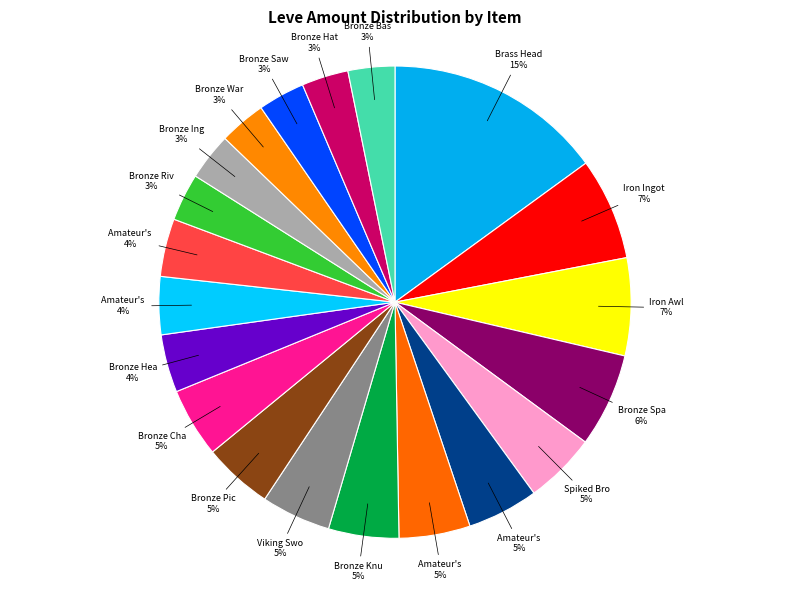

Count the number of slices in the pie.

20